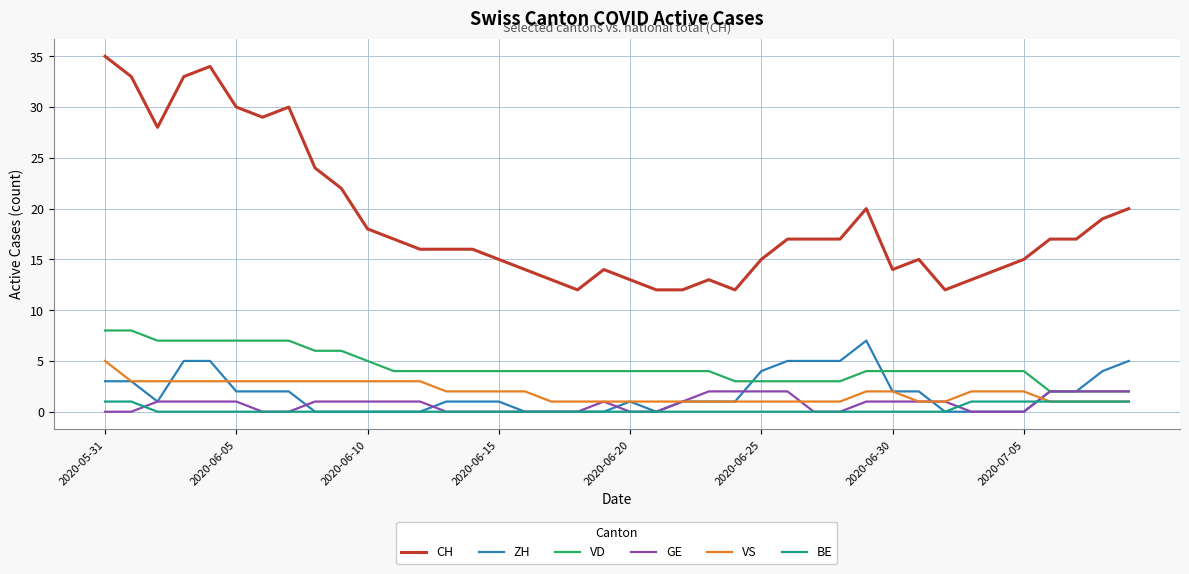

Which series has the widest spread of values?

CH